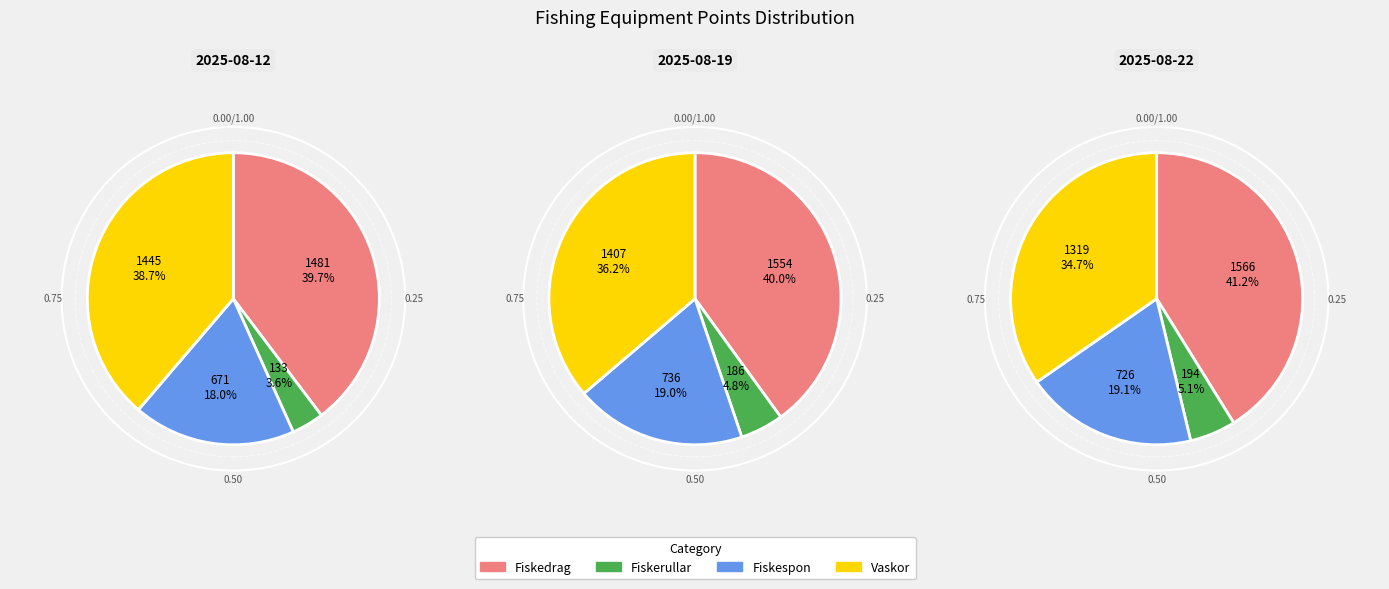

Which series changed the most between 2025-08-13 and 2025-08-22?

Vaskor poäng